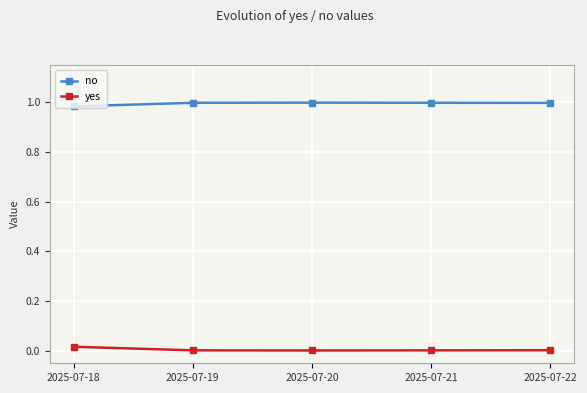

How many lines are shown in the chart?

2